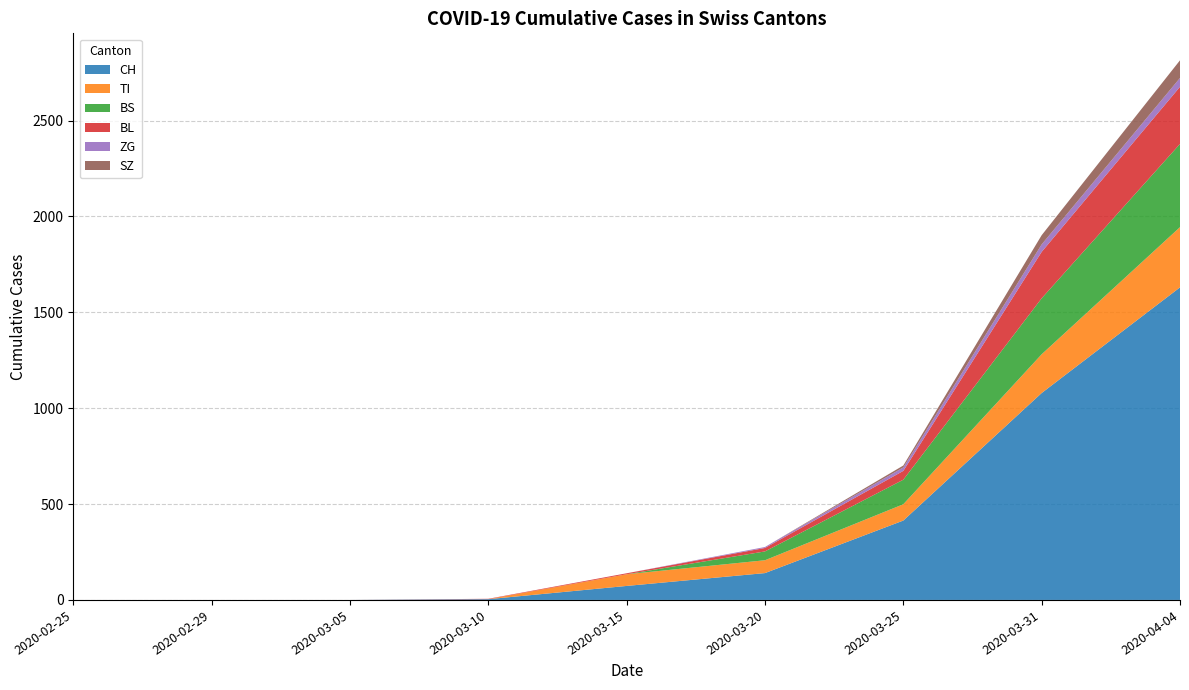

Reading right to left, what are all the values shown in this chart?

CH: 2020-04-04=1630	2020-03-31=1079	2020-03-25=414	2020-03-20=140	2020-03-15=73	2020-03-10=4	2020-03-05=0	2020-02-29=0	2020-02-25=0
TI: 2020-04-04=314	2020-03-31=202	2020-03-25=85	2020-03-20=67	2020-03-15=61	2020-03-10=0	2020-03-05=0	2020-02-29=0	2020-02-25=0
BS: 2020-04-04=434	2020-03-31=292	2020-03-25=128	2020-03-20=46	2020-03-15=0	2020-03-10=0	2020-03-05=0	2020-02-29=0	2020-02-25=0
BL: 2020-04-04=298	2020-03-31=242	2020-03-25=46	2020-03-20=18	2020-03-15=5	2020-03-10=2	2020-03-05=0	2020-02-29=0	2020-02-25=0
ZG: 2020-04-04=46	2020-03-31=39	2020-03-25=18	2020-03-20=5	2020-03-15=0	2020-03-10=0	2020-03-05=0	2020-02-29=0	2020-02-25=0
SZ: 2020-04-04=92	2020-03-31=48	2020-03-25=10	2020-03-20=0	2020-03-15=0	2020-03-10=0	2020-03-05=0	2020-02-29=0	2020-02-25=0